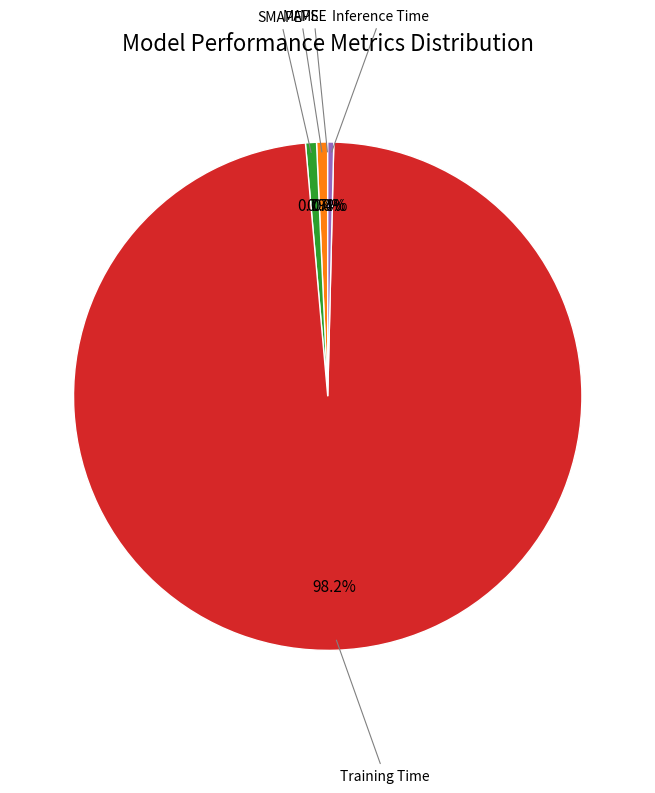

Is there any slice that represents more than half of the pie?

Yes